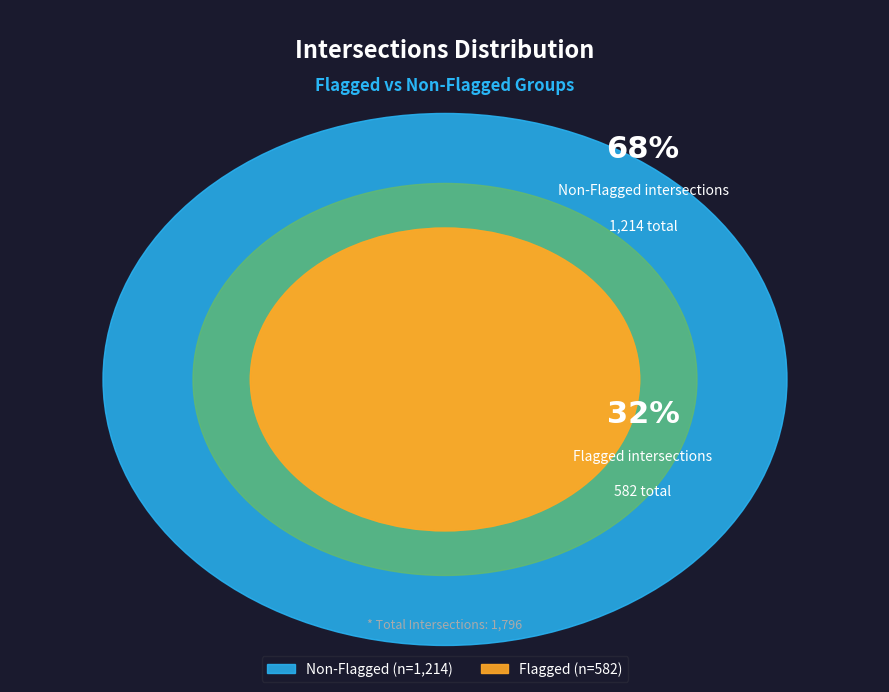

How many slices are in this pie chart?

2